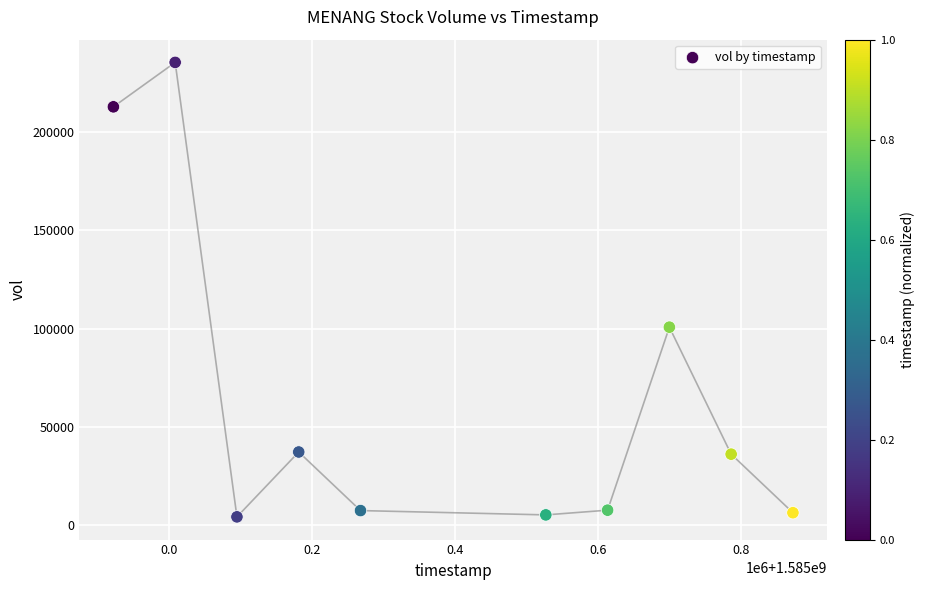

What Y value in the scatter plot is closest to 119800?

100700